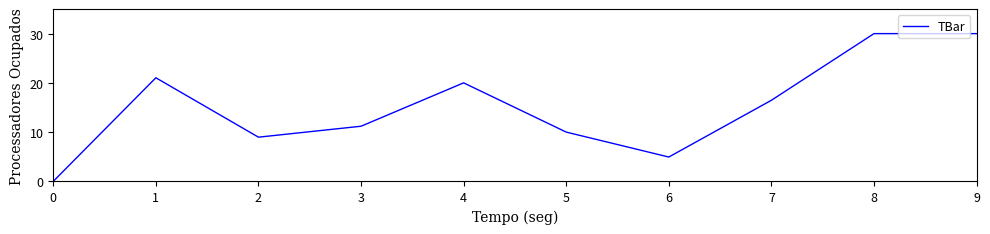

Does the chart have visible grid lines?

No